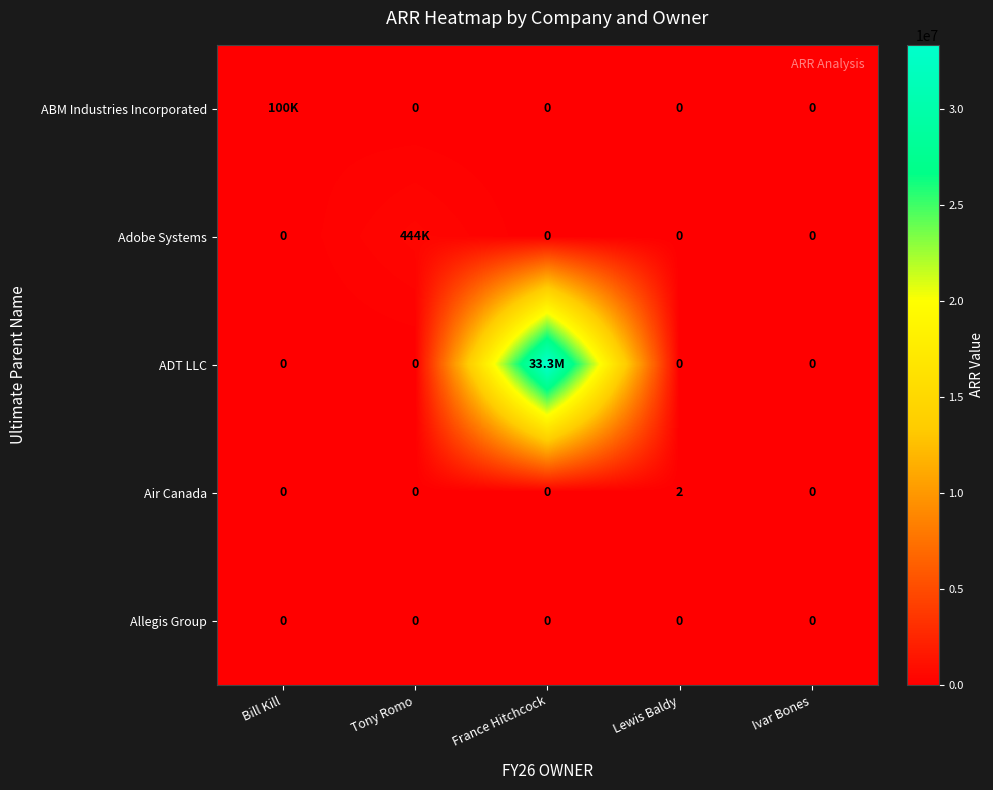

Rank the series at France Hitchcock from highest to lowest value.

ADT LLC, ABM Industries Incorporated, Adobe Systems, Air Canada, Allegis Group